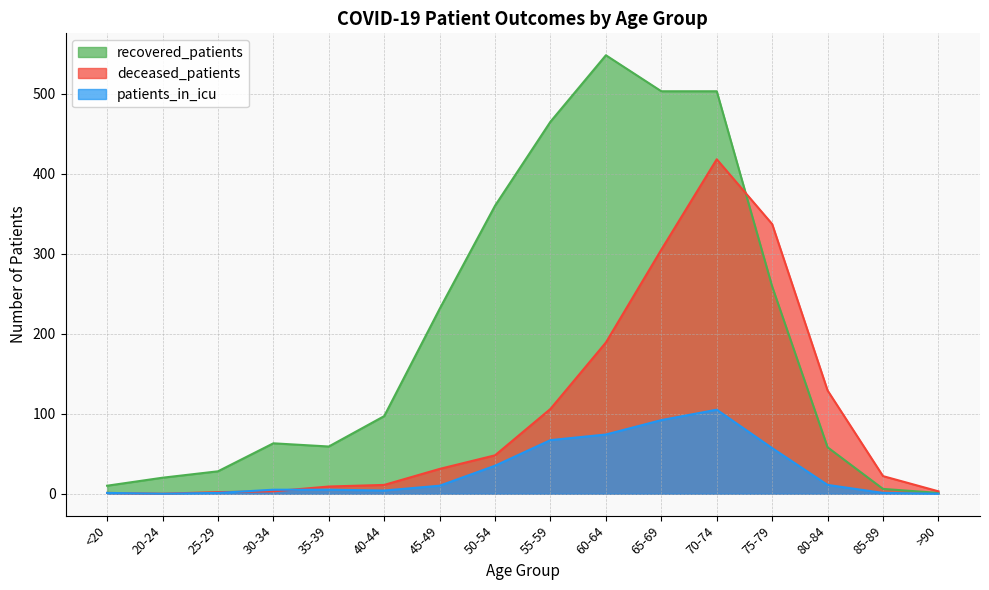

Where is patients_in_icu nearest to the value 52?

75-79